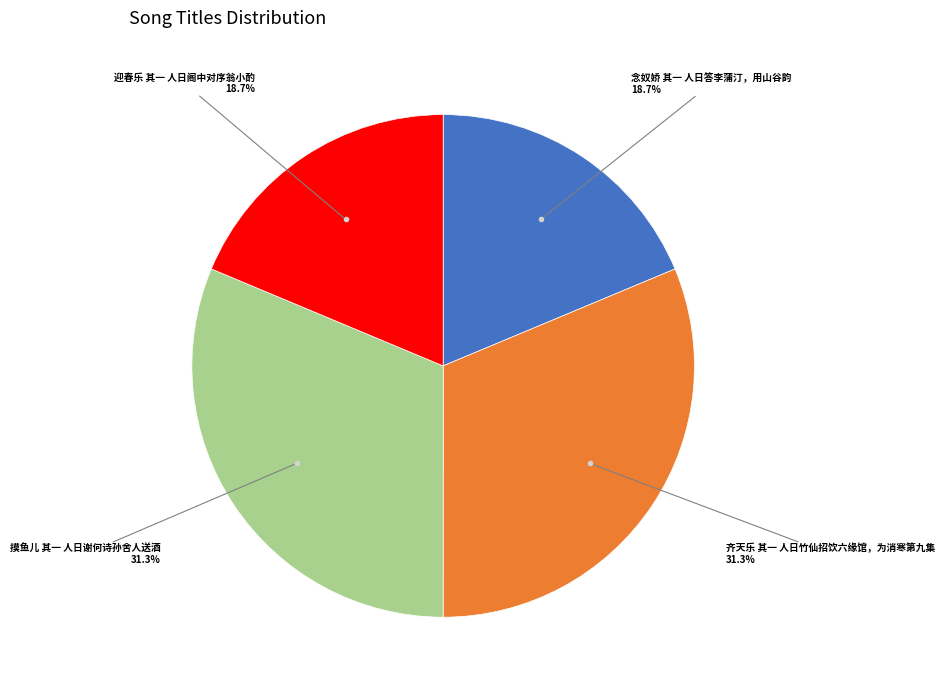

Is there any slice that represents more than half of the pie?

No